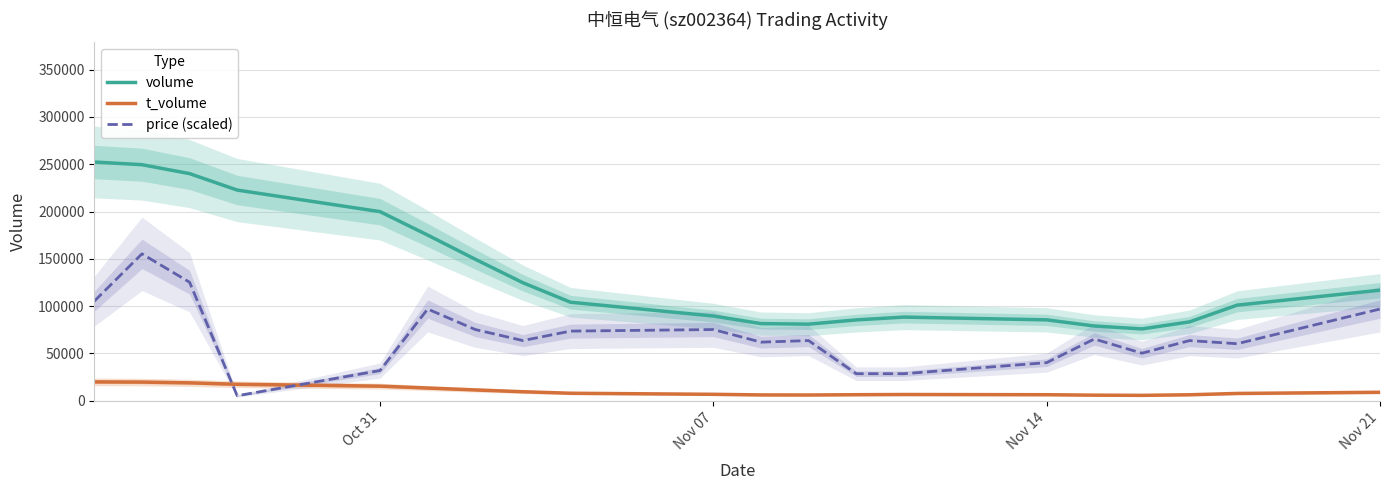

What is the maximum value for t_volume?

20005.8